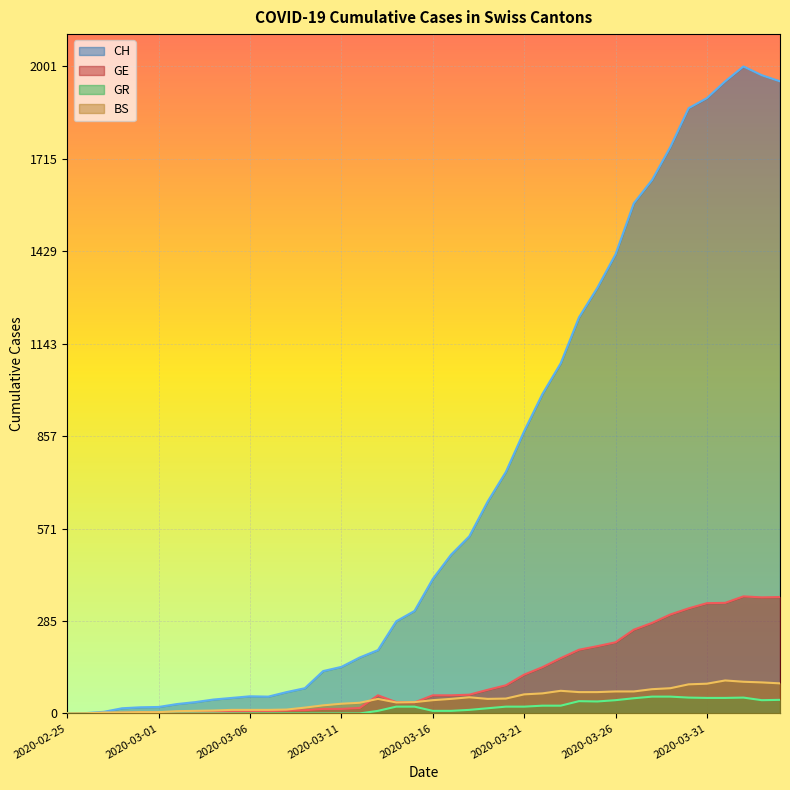

How many lines are shown in the chart?

4